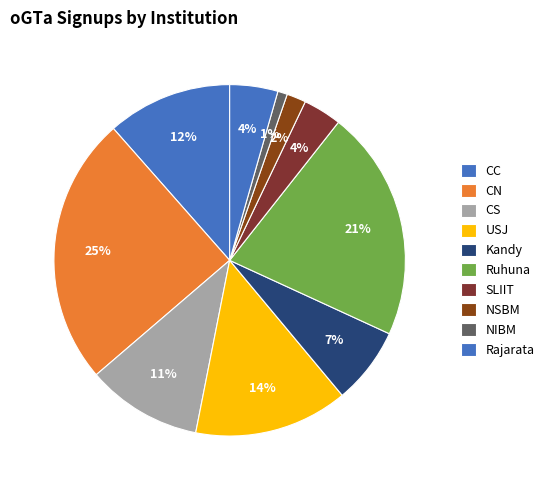

Count the number of slices in the pie.

10